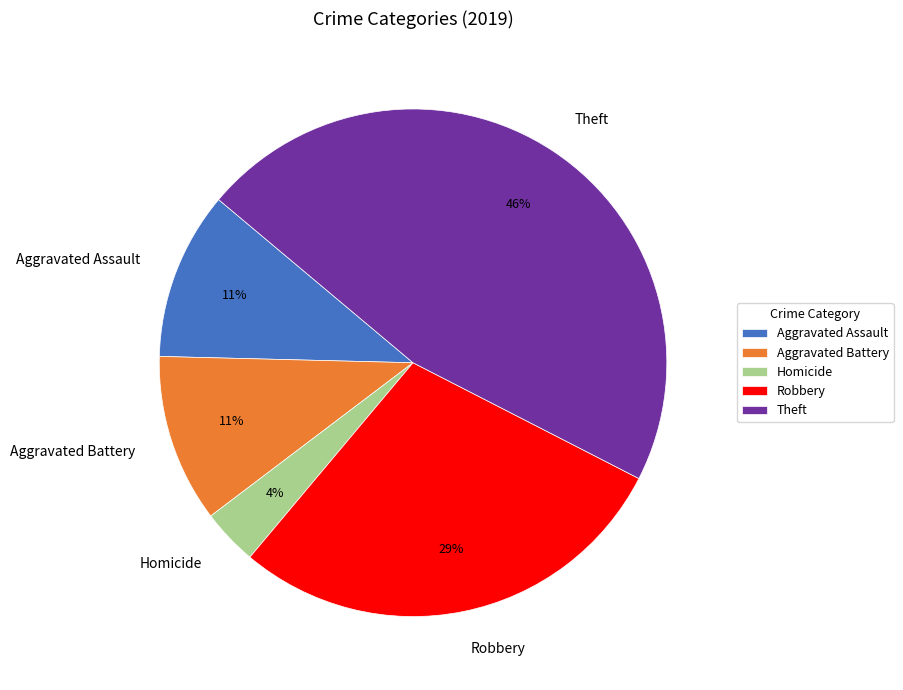

The Robbery slice represents 43% of the pie. True or false?

False